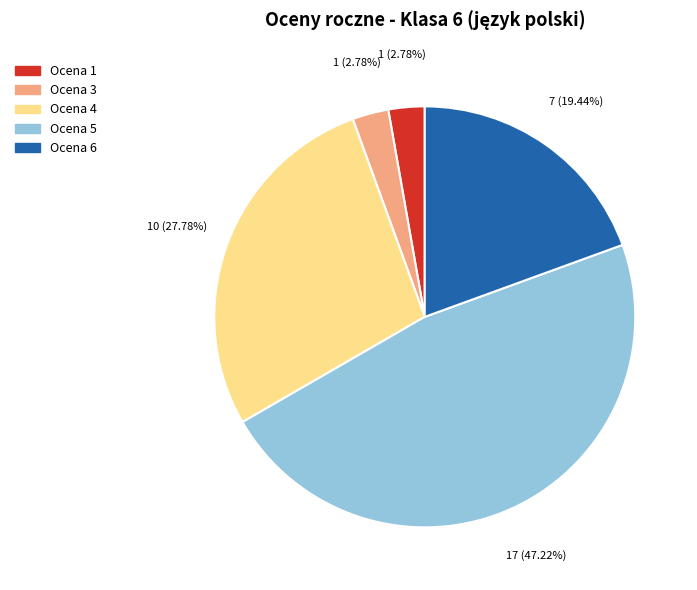

Does any single category account for the majority?

No